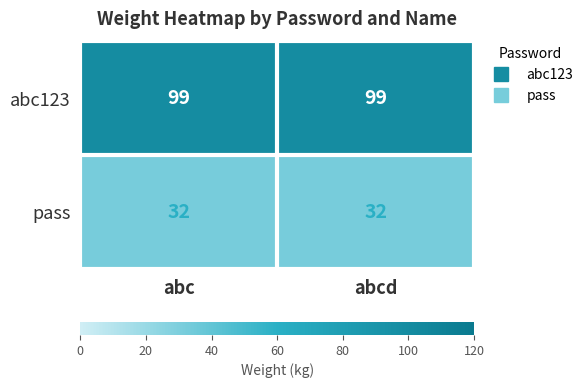

What is the minimum value for pass?

32